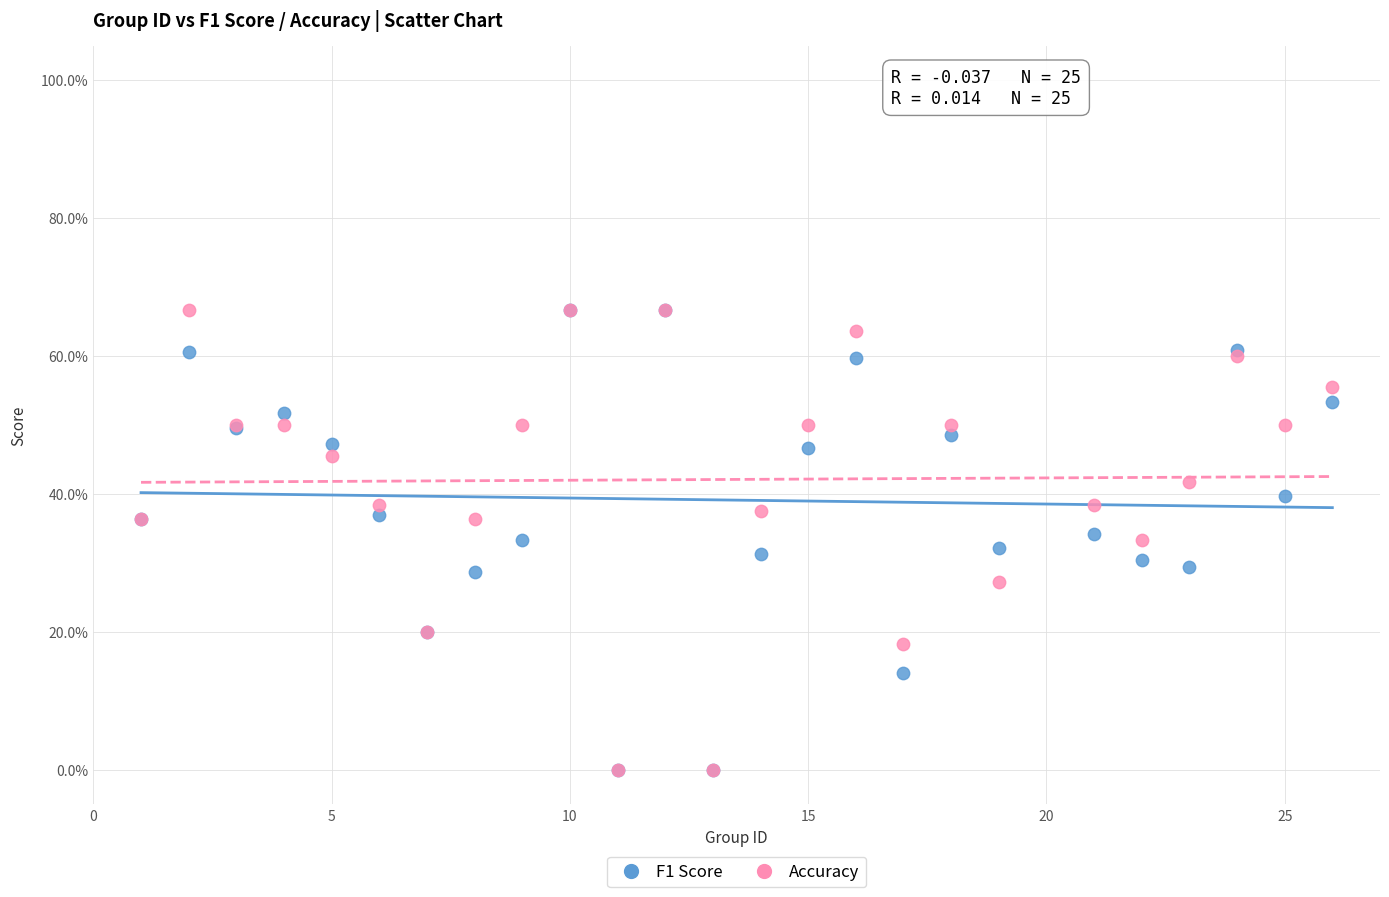

What are all the series names shown in the legend?

F1 Score, Accuracy